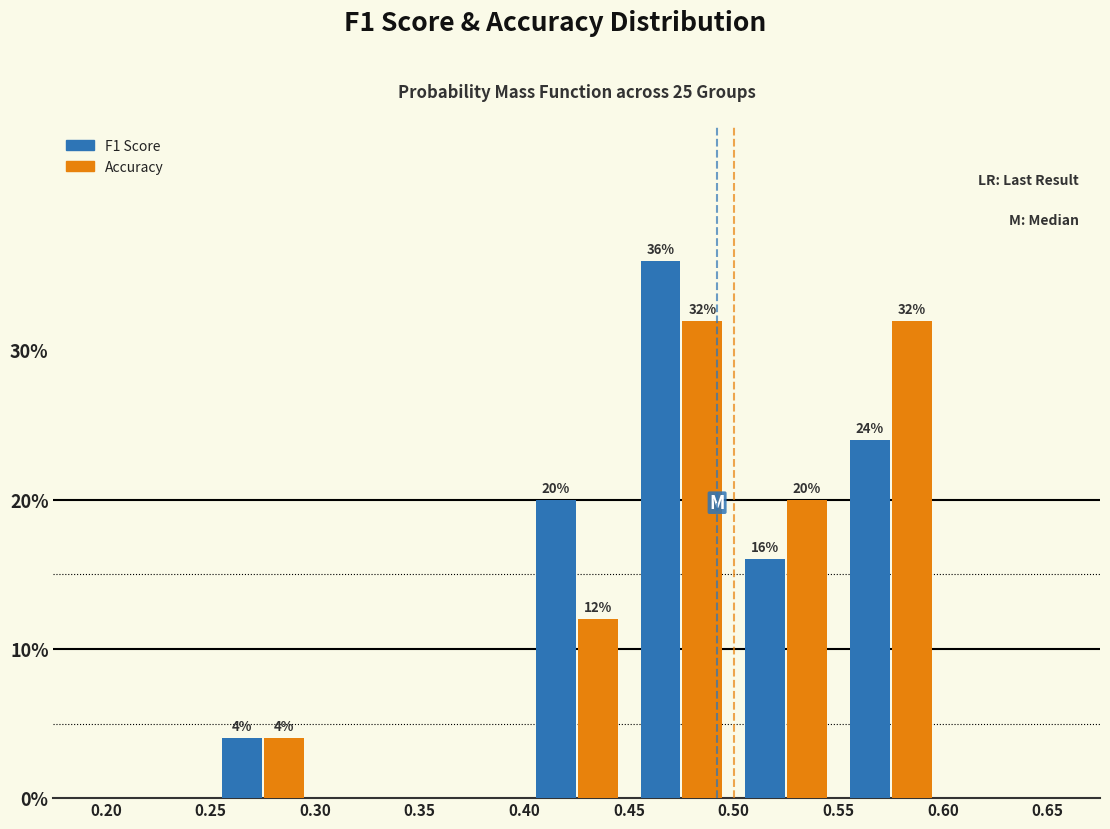

In the F1 Score series, which range on the x-axis has the tallest bar?

0.45 to 0.50